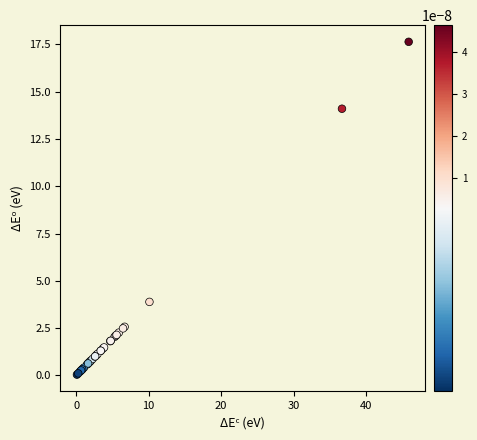

What Y value in the scatter plot is closest to 8?

3.9